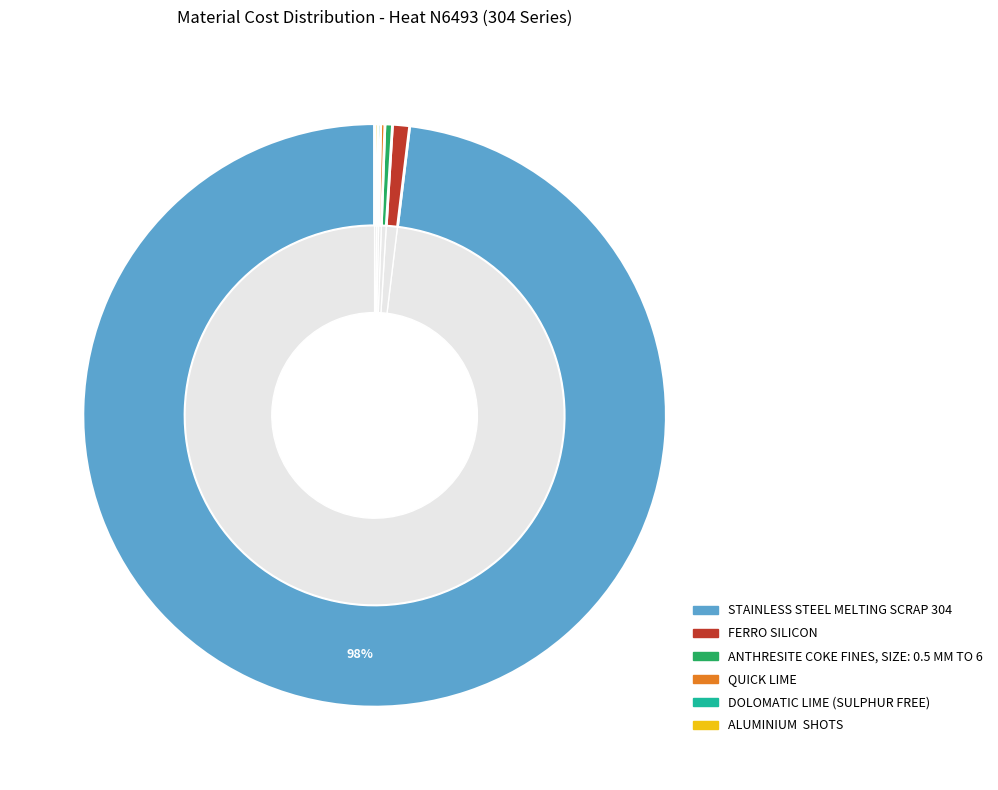

Is it true that QUICK LIME is 1% of the pie?

False